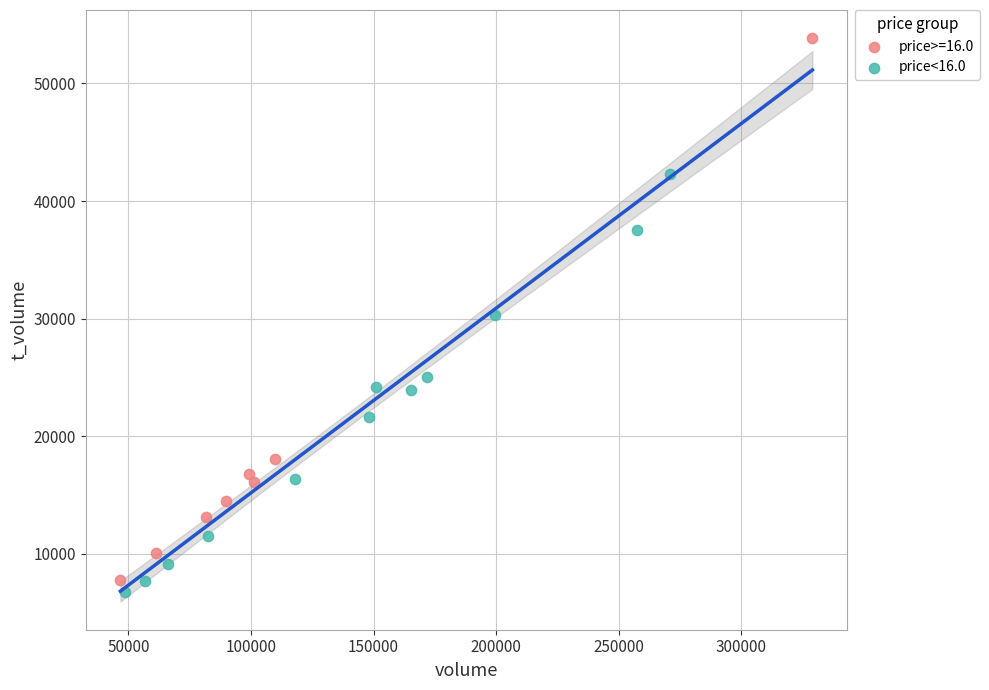

Which series has the largest Y range (max minus min)?

price>=16.0